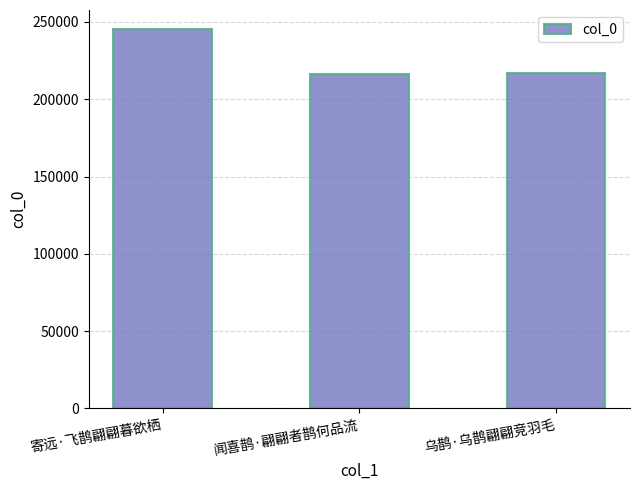

At which label does the data first exceed 216702?

寄远·飞鹊翩翩暮欲栖